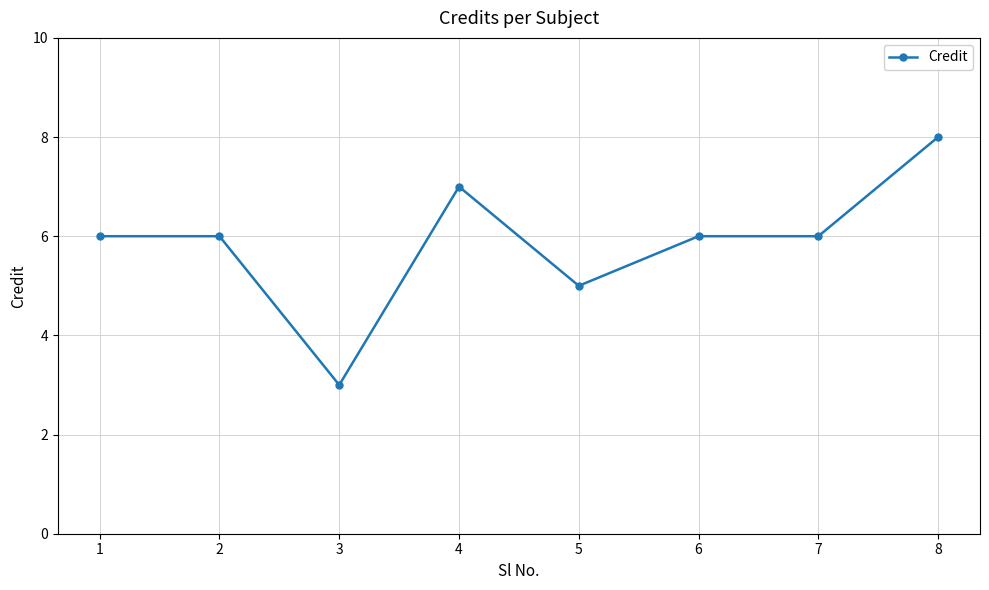

What is the sum of the values at 5 and 4?

12